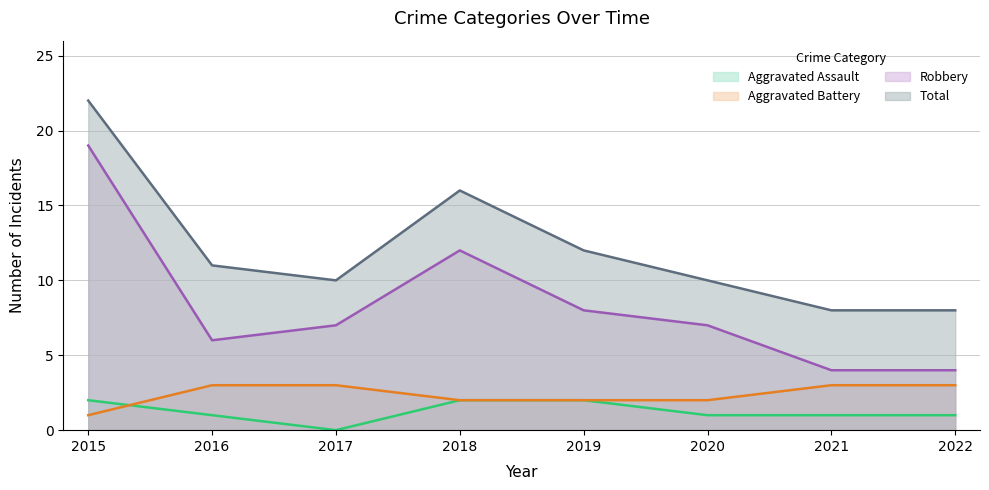

What is the difference between the highest and lowest values at 2019?

10